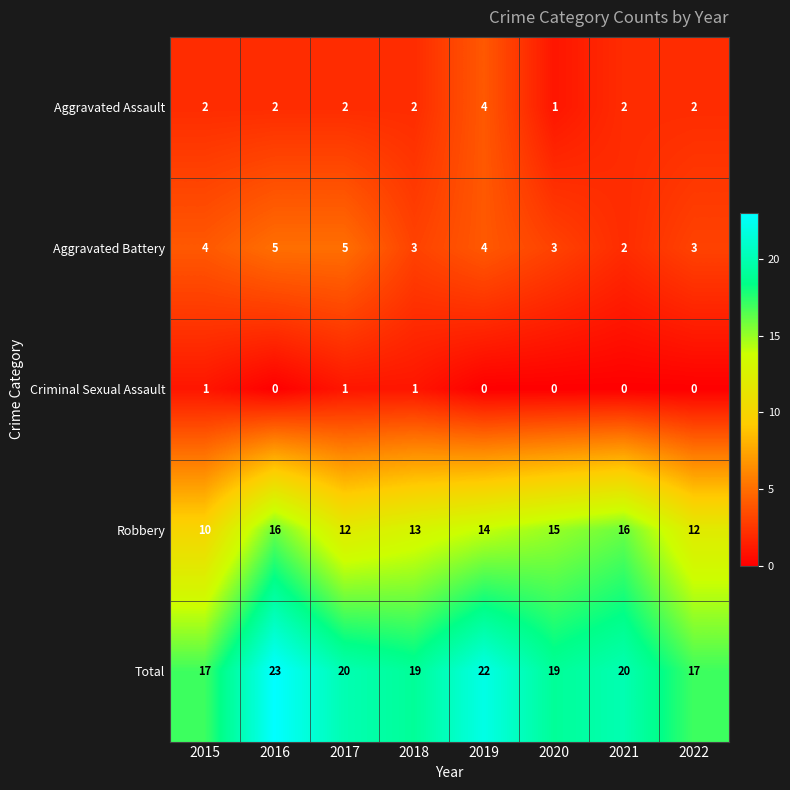

At 2018, list the series in order from smallest to largest.

Criminal Sexual Assault, Aggravated Assault, Aggravated Battery, Robbery, Total